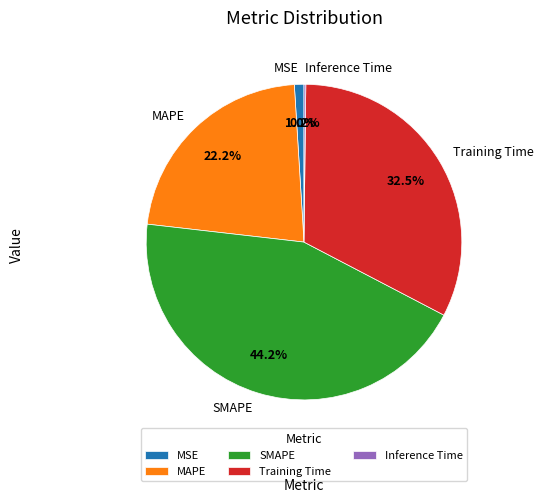

Is it true that MAPE is 22% of the pie?

True